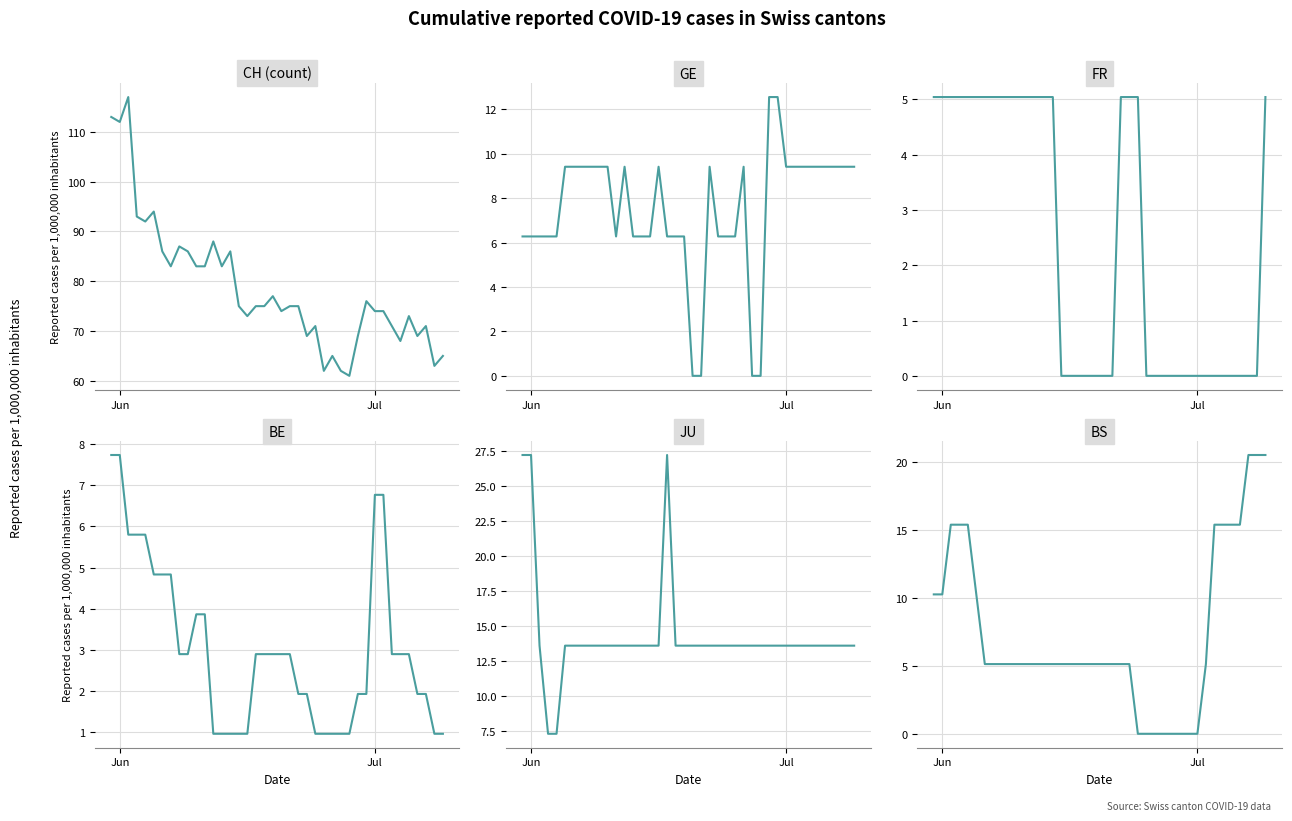

Which series ends up on top after the final intersection of BE and GE?

GE